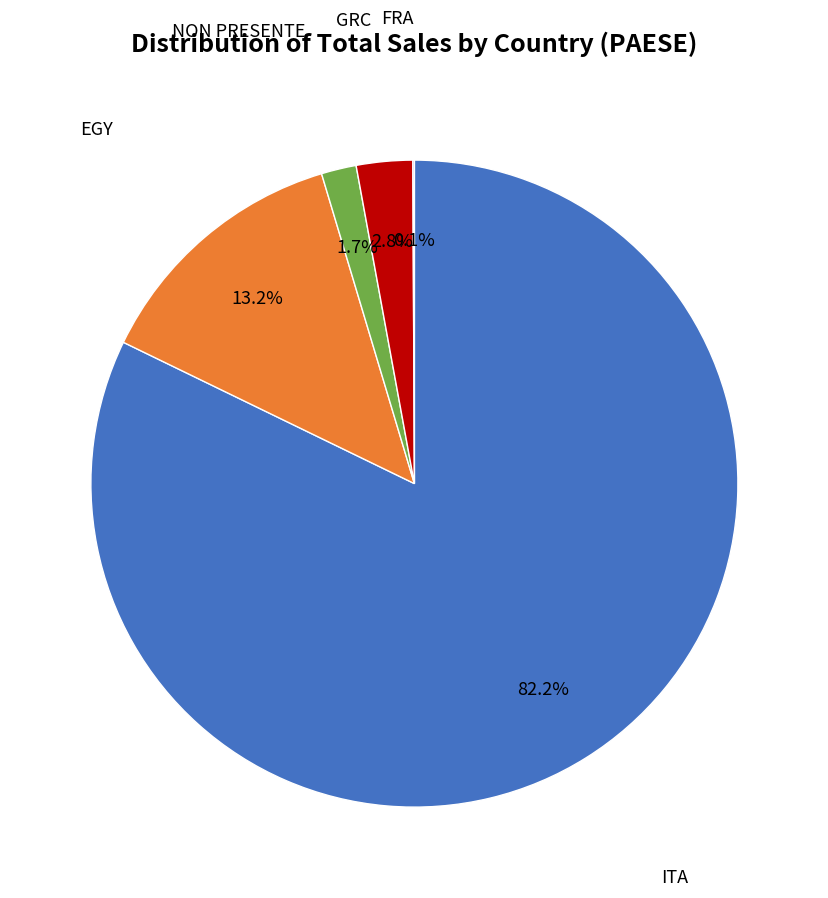

Is there any slice that represents more than half of the pie?

Yes